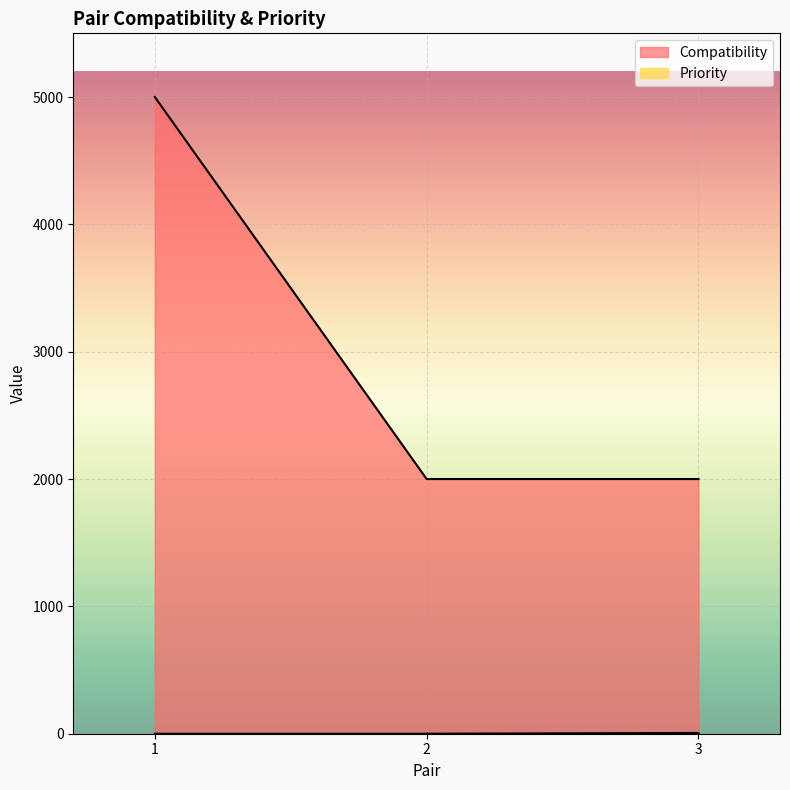

How many lines are shown in the chart?

2